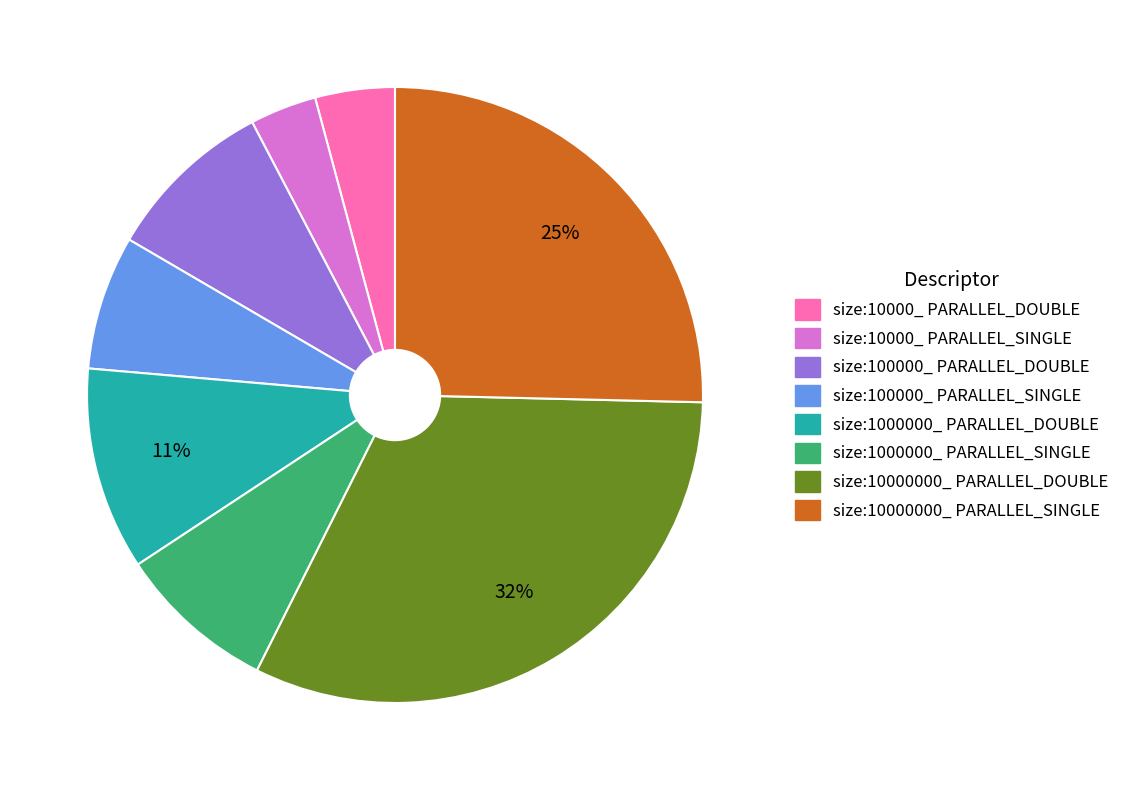

To the nearest percent, what is the difference between the largest and smallest slice percentages?

29%